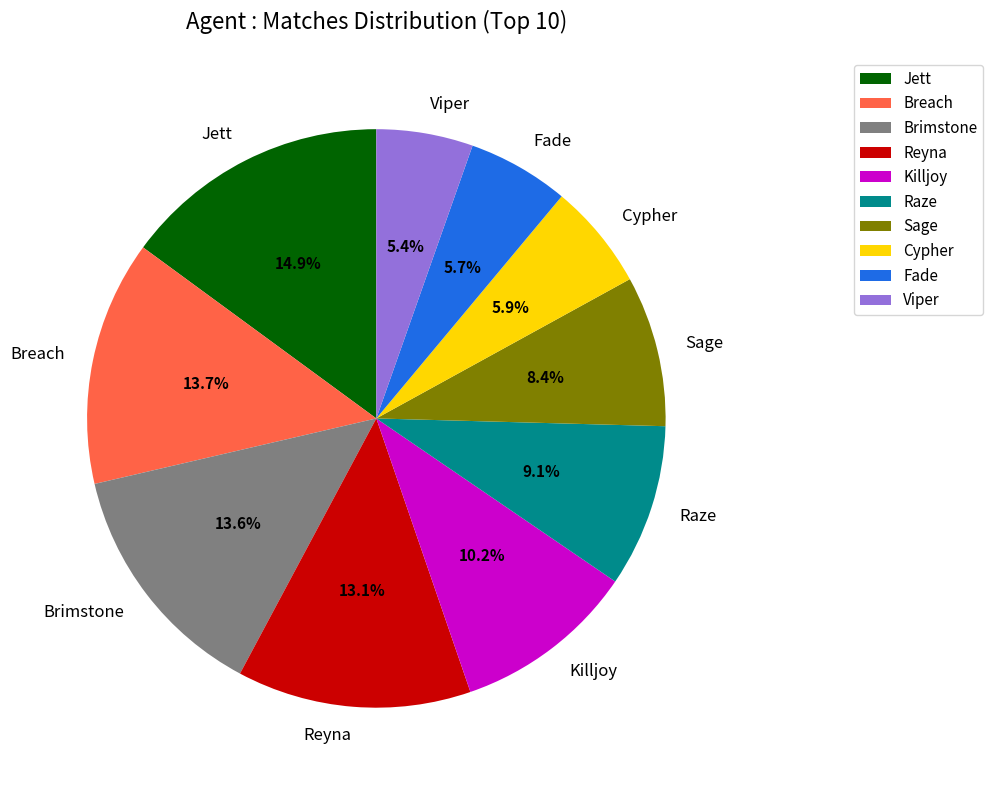

Between Jett and Reyna, which is larger?

Jett